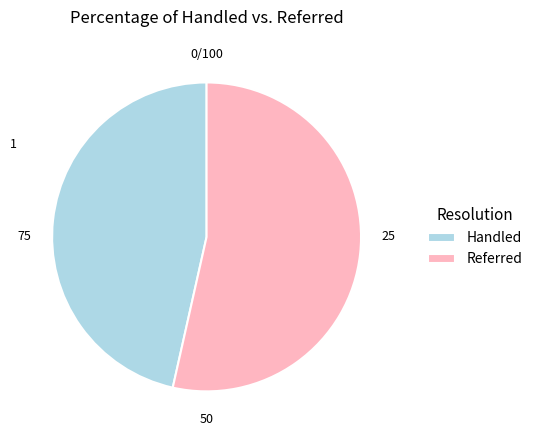

How many slices are in this pie chart?

2